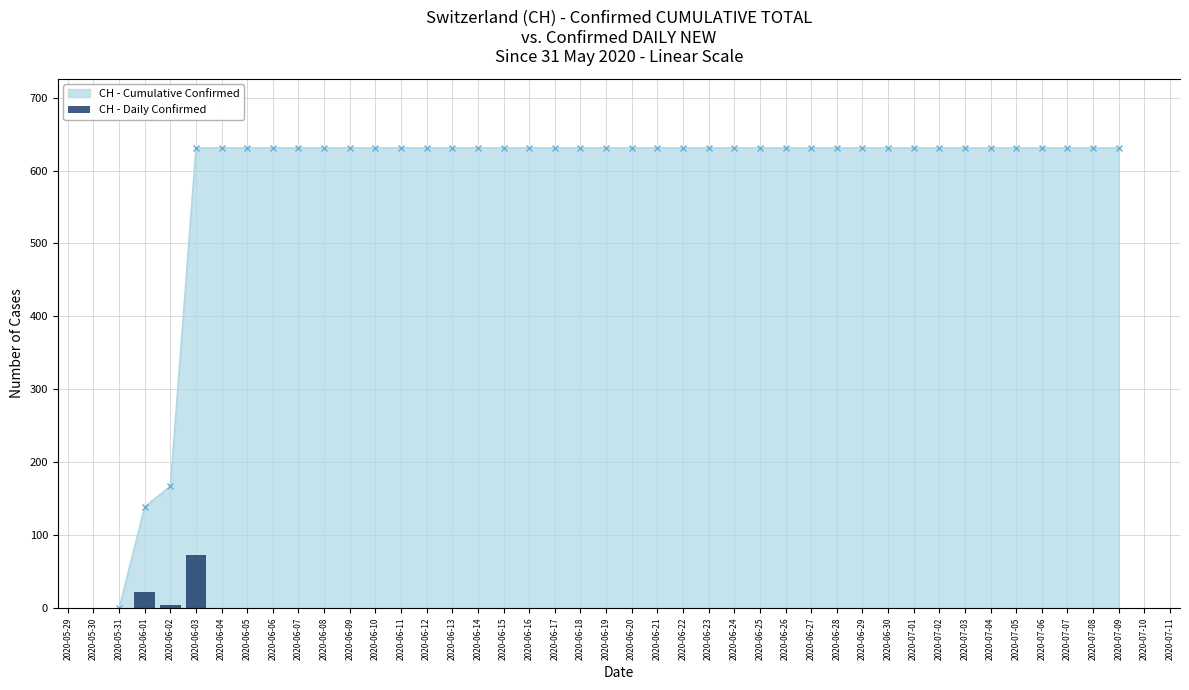

Between 2020-06-17 and 2020-07-05, which is larger?

2020-06-17